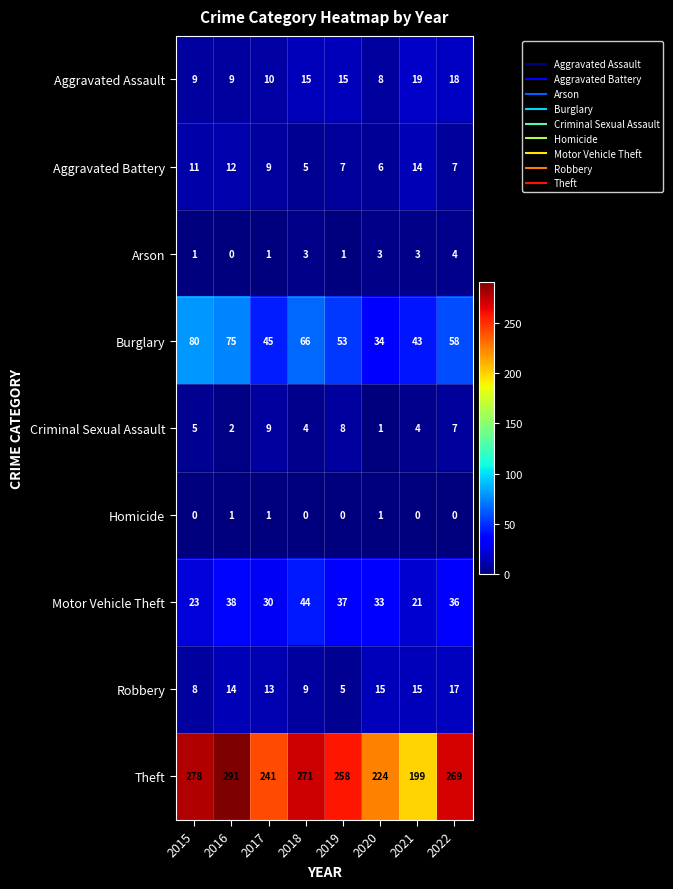

What value does the Theft series have at 2020, to the nearest 5?

225